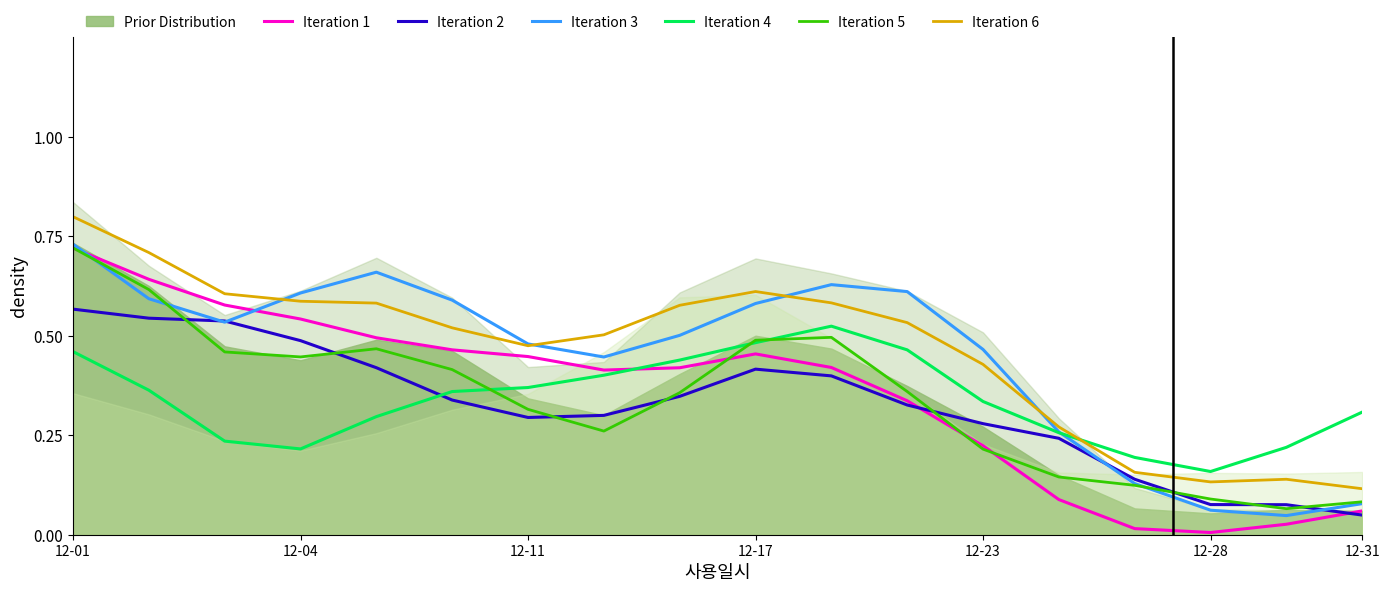

What is the maximum value shown in the chart?

0.8